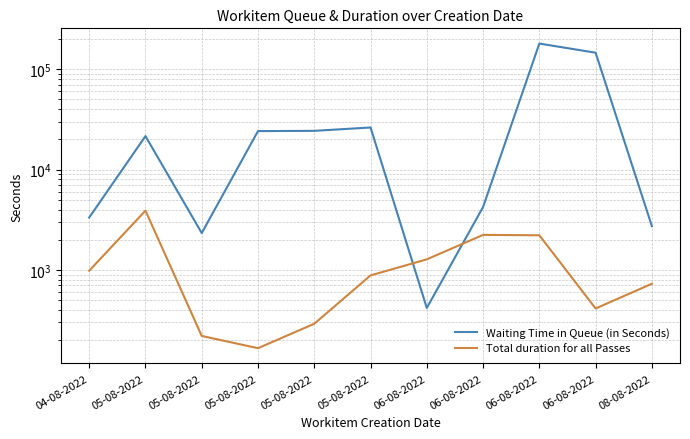

How many categories are shown in the chart?

11